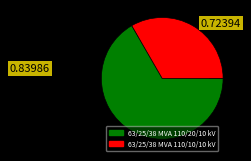

The 63/25/38 MVA 110/20/10 kV slice represents 67% of the pie. True or false?

True